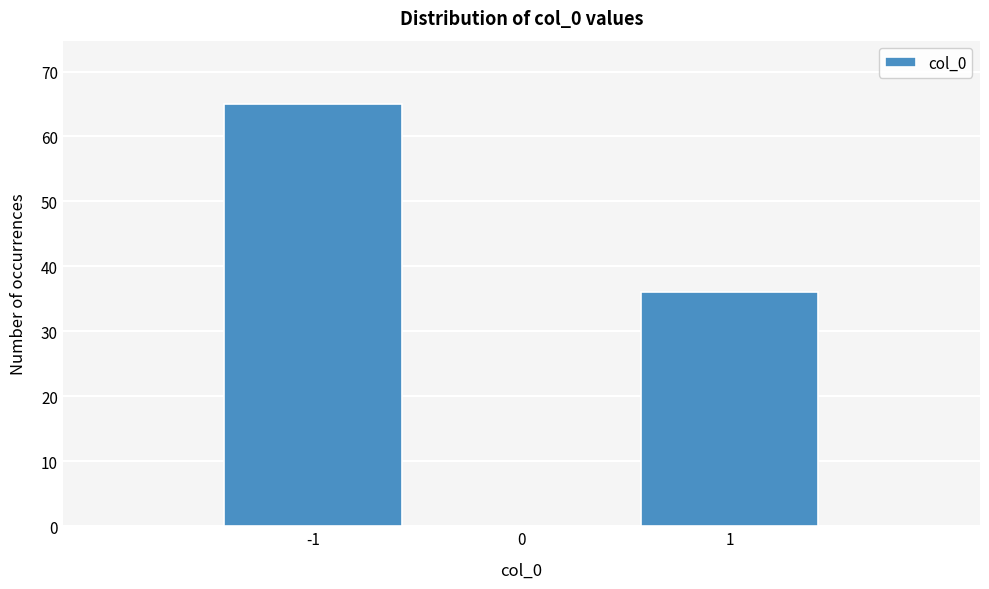

Reading left to right, what are all the values shown in this chart?

-1=65	0=0	1=36